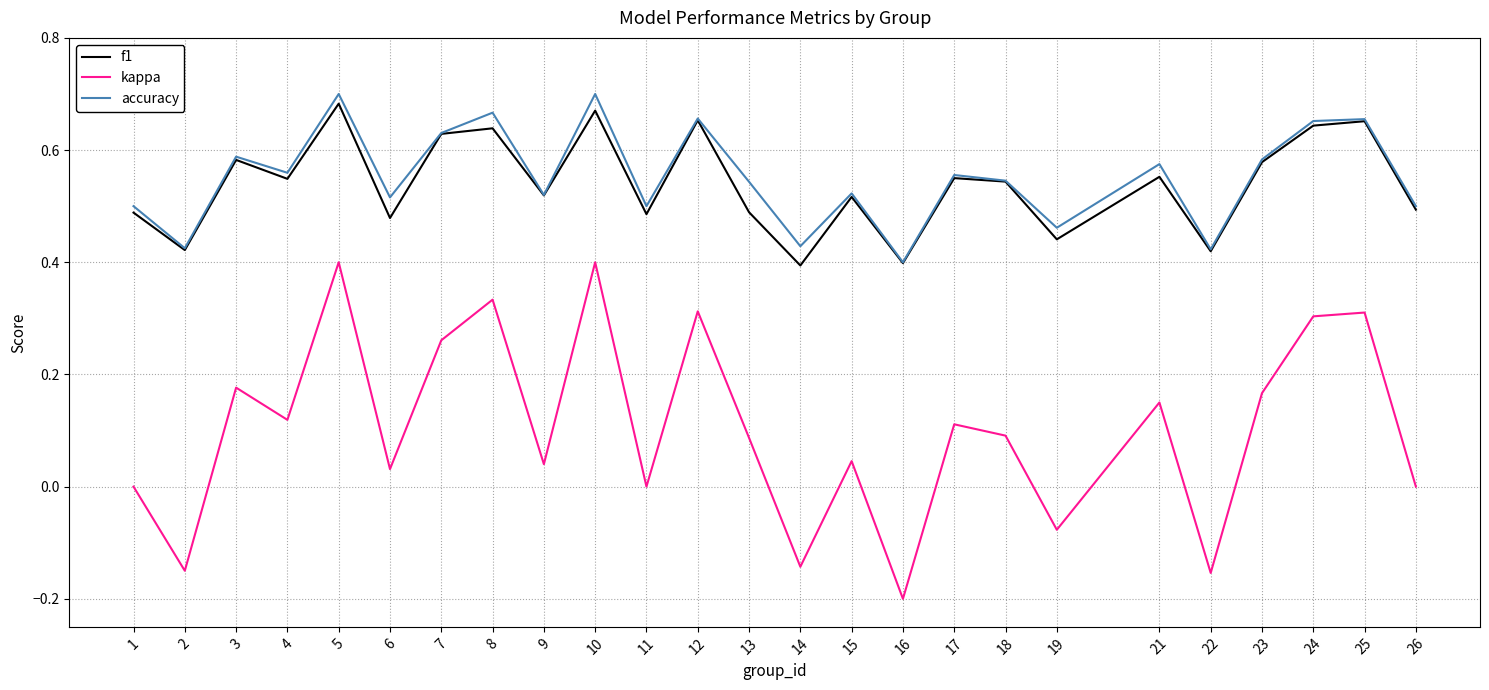

Which label corresponds to the smallest value in the chart?

16